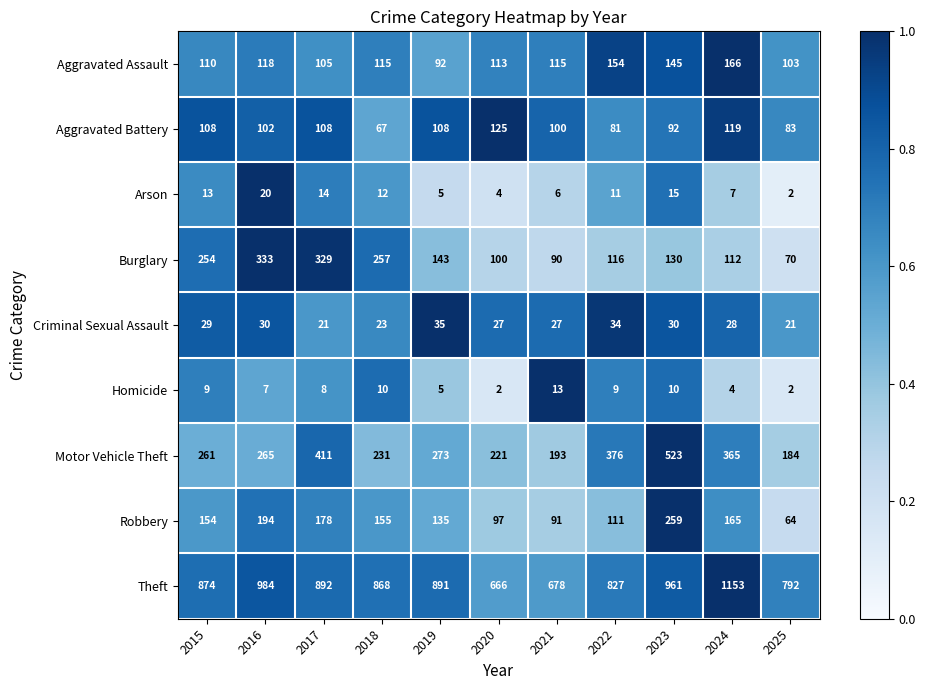

At how many categories does at least one series exceed 376?

11